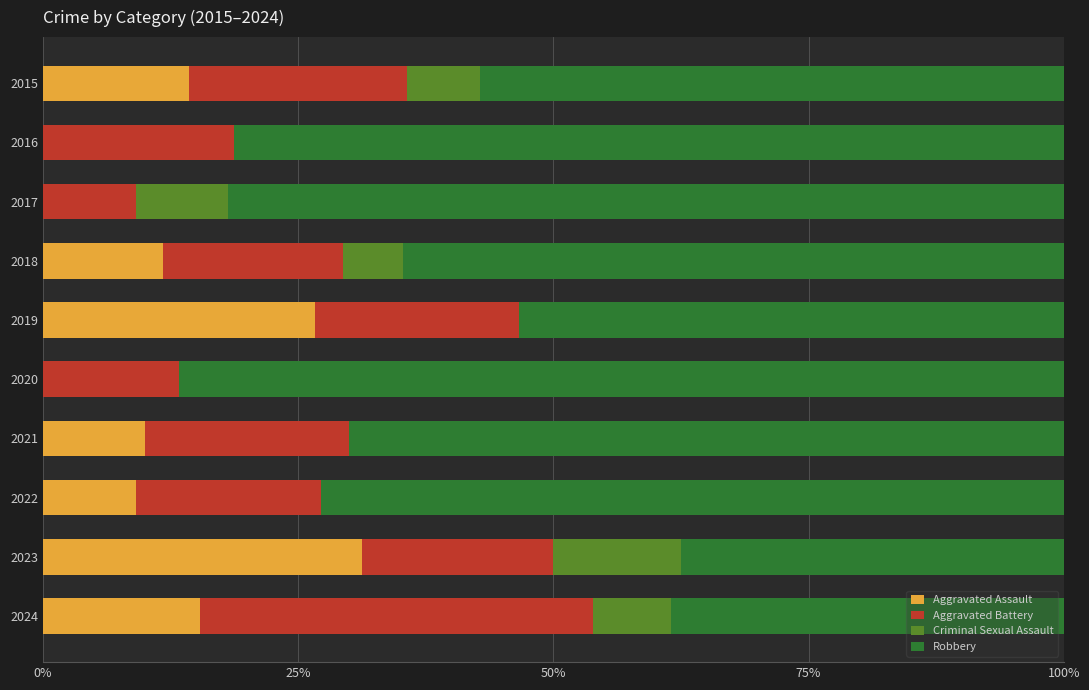

What is the total value across all series at 2024?

100.0